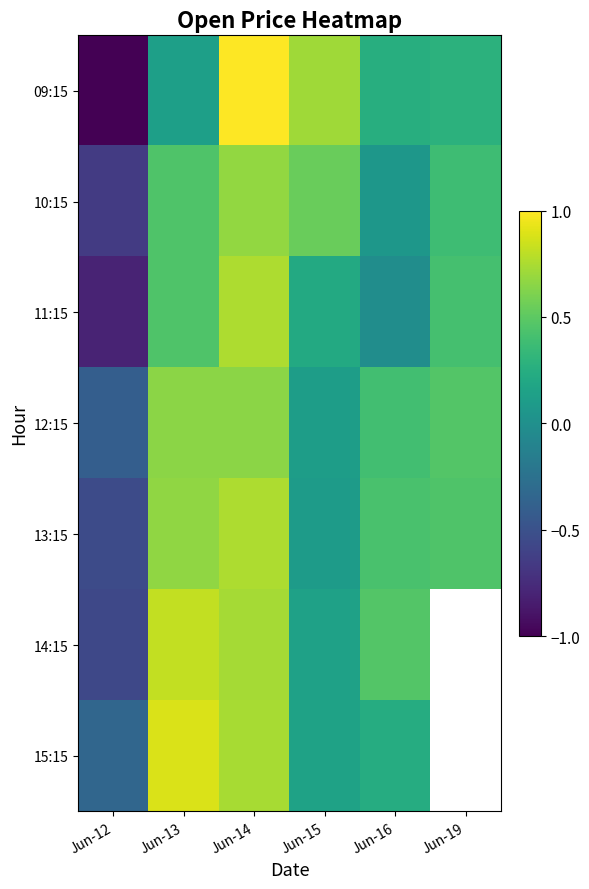

Count the number of categories in the chart.

6